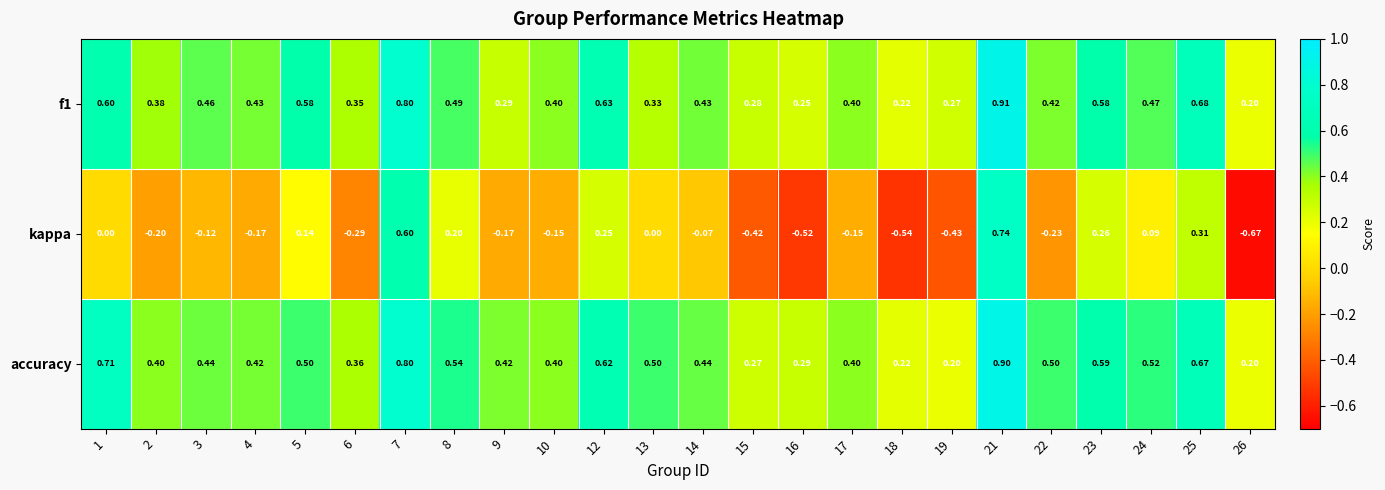

Which series has the widest spread of values?

kappa